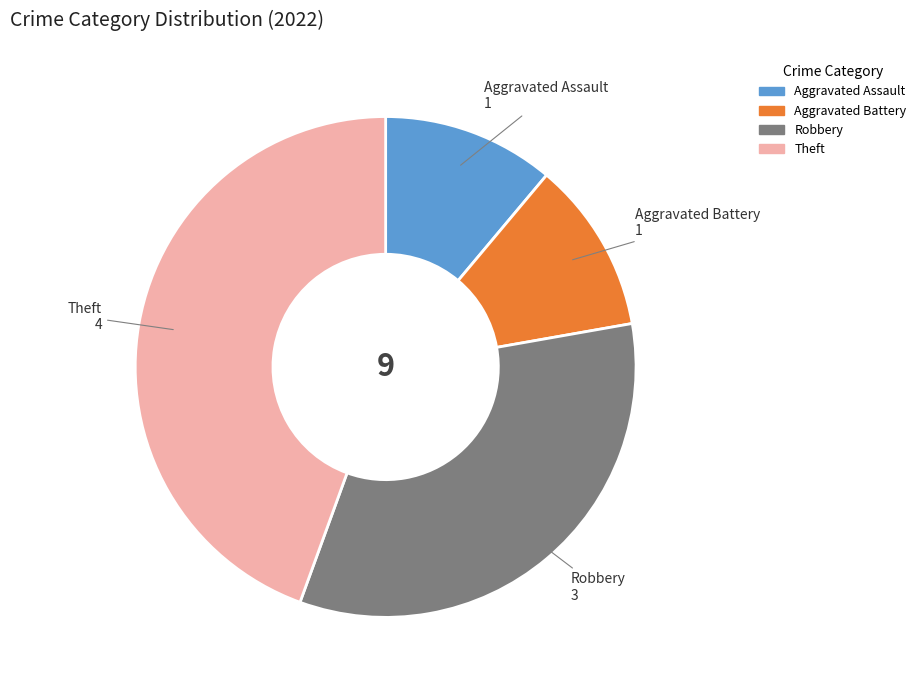

Combined, do Aggravated Battery and Aggravated Assault account for over 50%?

No